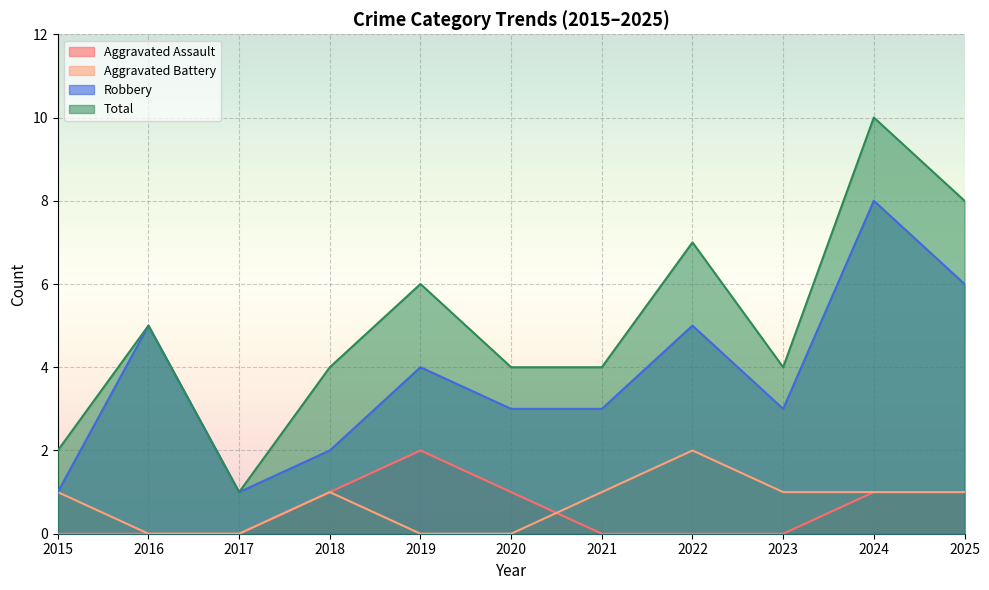

True or false: Robbery and Aggravated Assault cross at least once.

False